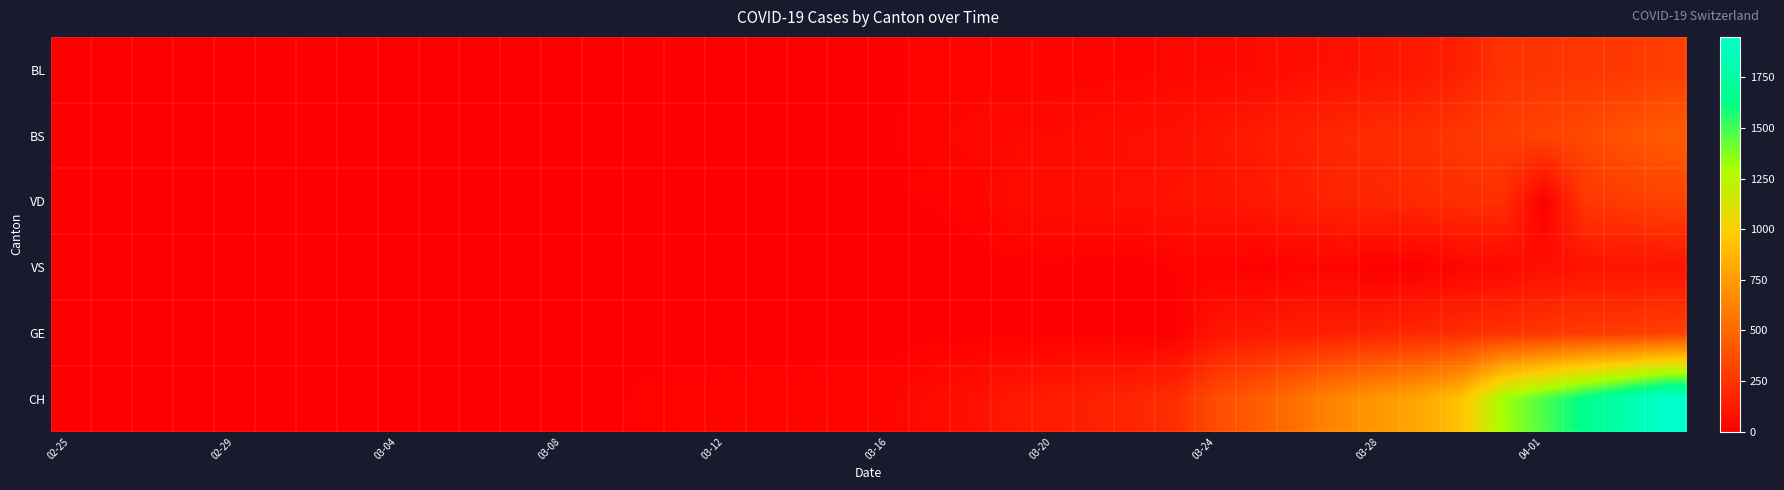

Which series has the largest total across all categories?

CH